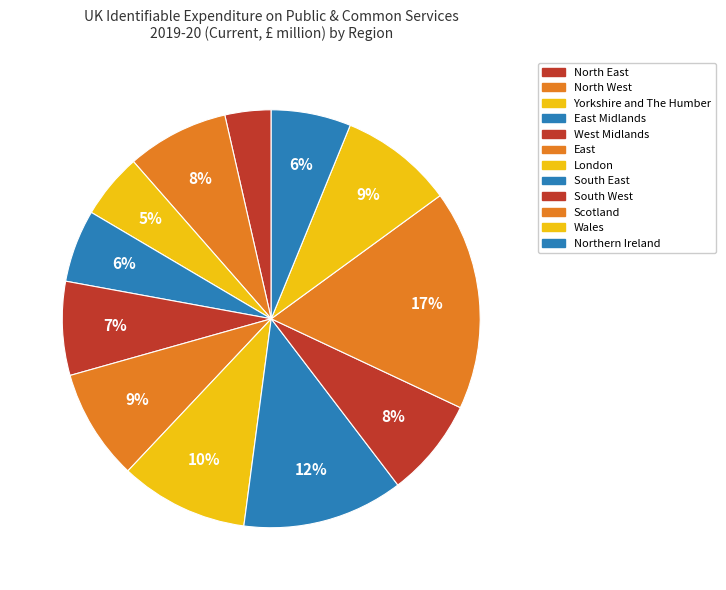

Rank the categories by value from highest to lowest.

Scotland, South East, London, Wales, East, North West, South West, West Midlands, Northern Ireland, East Midlands, Yorkshire and The Humber, North East